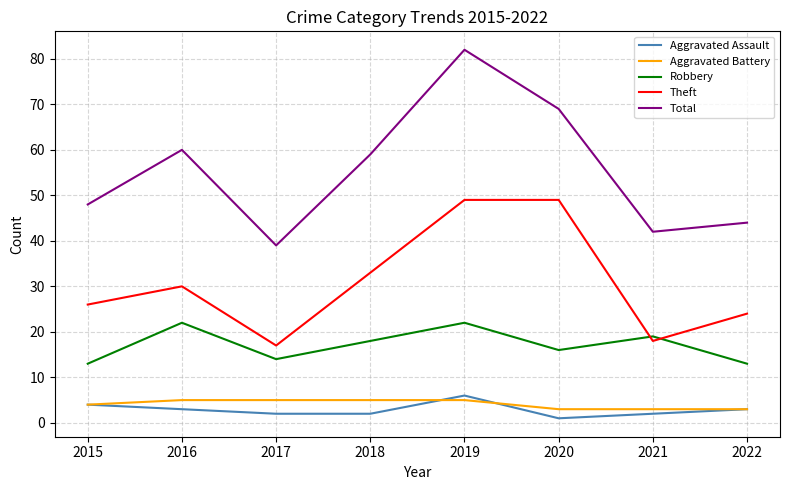

The Aggravated Battery series shows 9 at 2019. True or false?

False